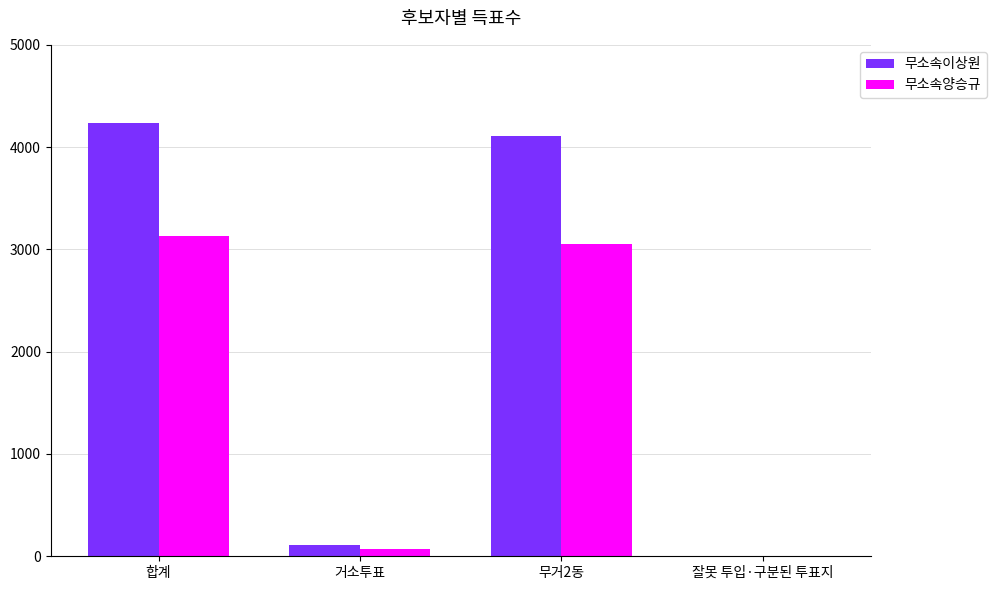

Reading left to right, list all the values displayed in this chart.

무소속이상원: 합계=4231	거소투표=115	무거2동=4110	잘못 투입·구분된 투표지=6
무소속양승규: 합계=3129	거소투표=76	무거2동=3050	잘못 투입·구분된 투표지=3